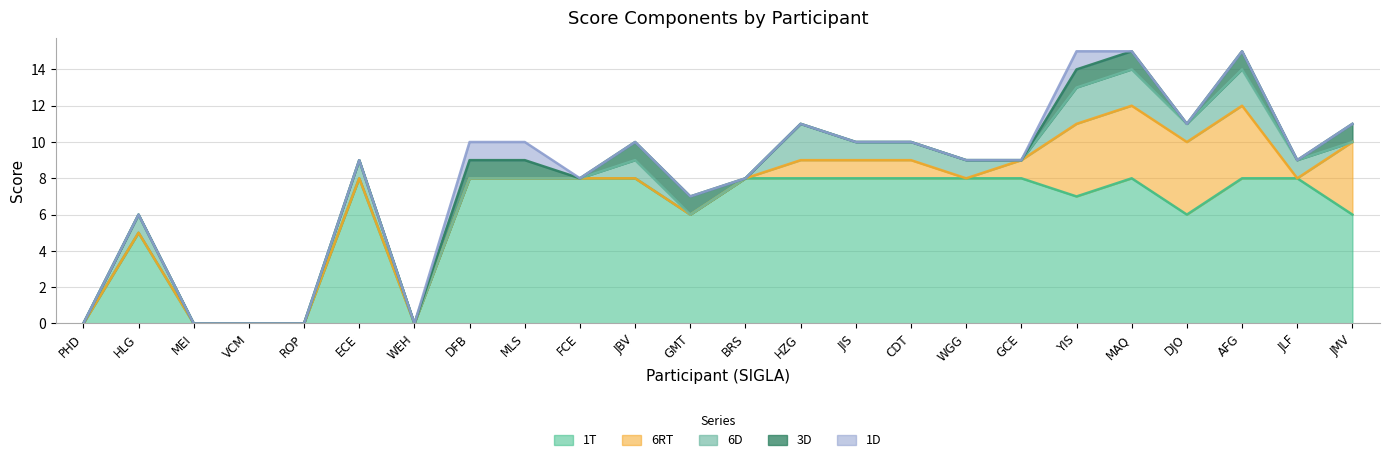

At which label is 1D closest to 0?

PHD